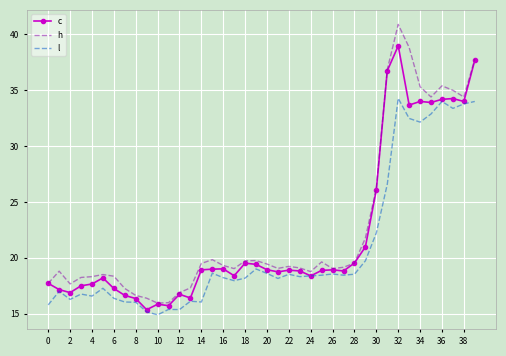

In l, how many points are lower than both neighbors (excluding endpoints)?

11